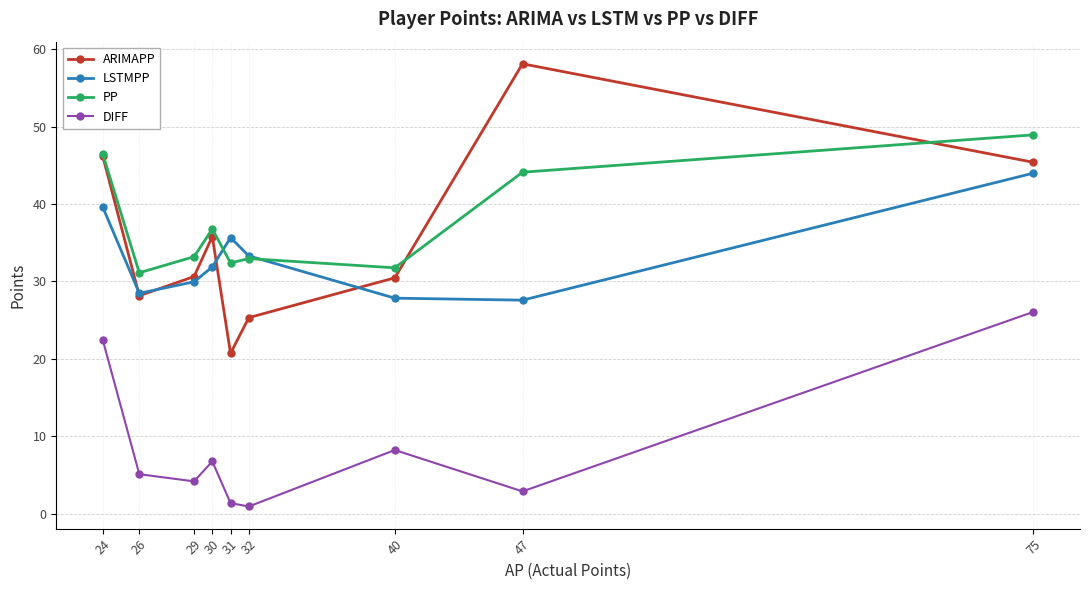

How many interior local valleys does the PP series have?

3